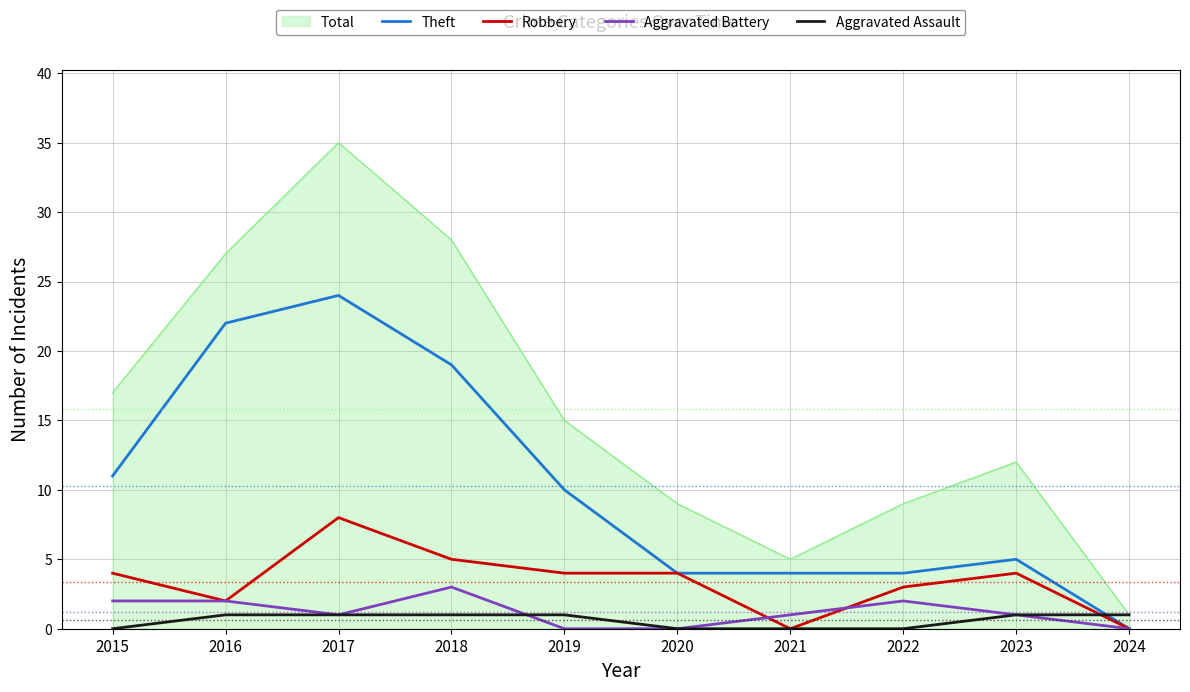

True or false: Aggravated Assault and Theft cross at least once.

True